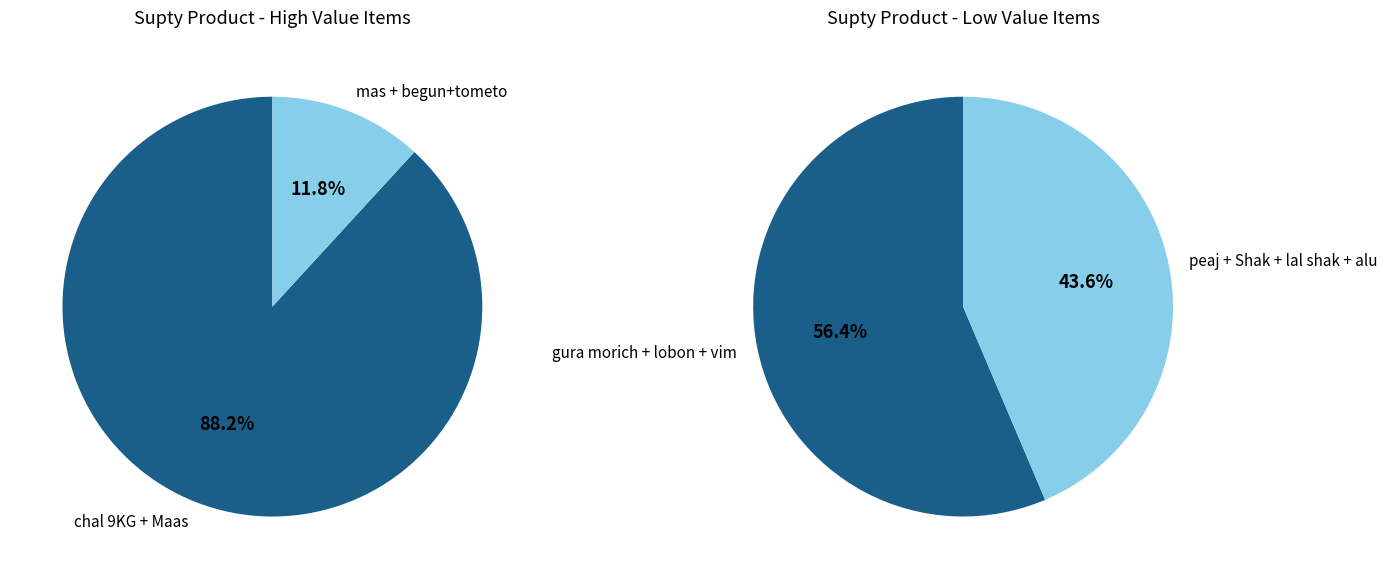

Do Shak and mas together represent more than half of the pie?

No